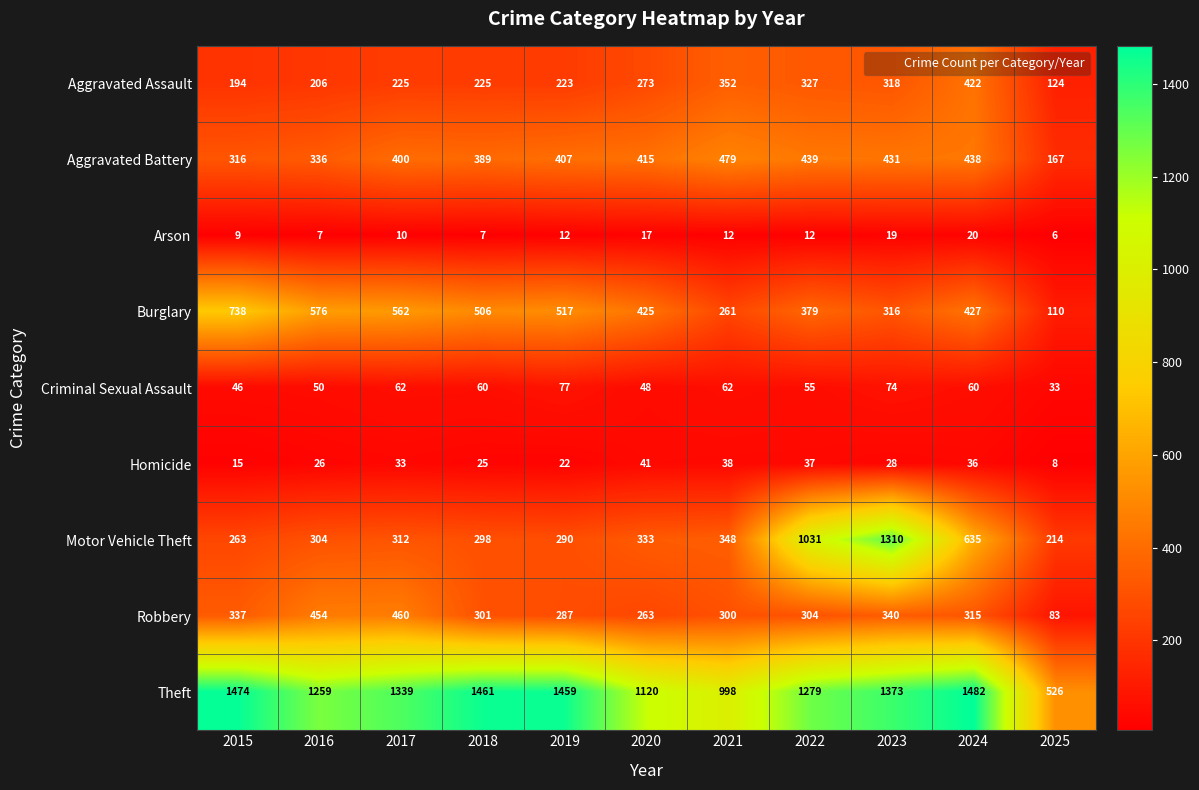

What is the total value across all series at 2019?

3294